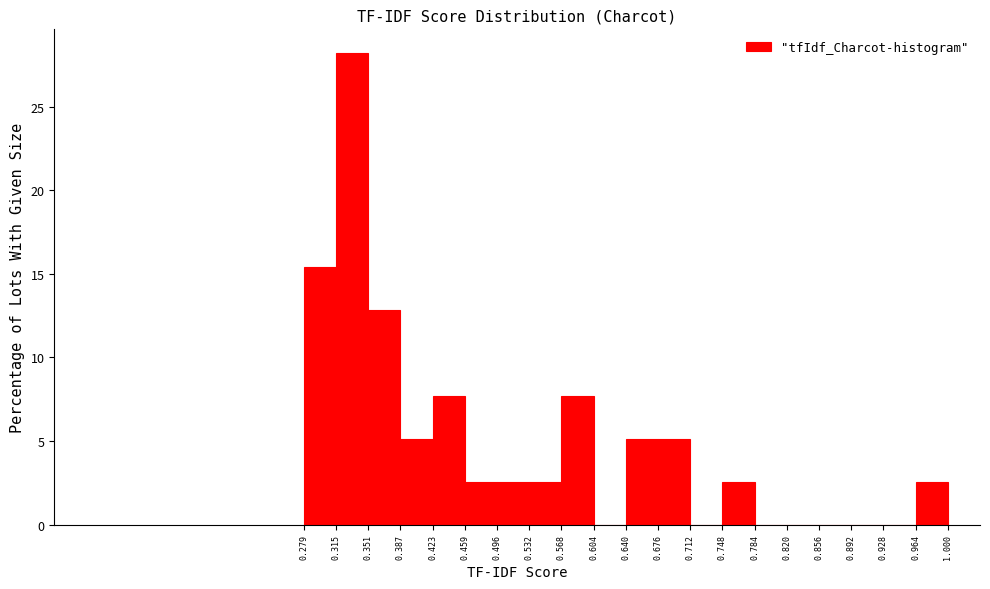

Reading left to right, list every bar in this chart as the range it spans on the x-axis followed by its height. The values are not printed on the chart, so give them approximately, as read against the axis.

0.279 to 0.315: 15.5
0.315 to 0.351: 28.0
0.351 to 0.387: 13.0
0.387 to 0.423: 5.0
0.423 to 0.459: 7.5
0.459 to 0.496: 2.5
0.496 to 0.532: 2.5
0.532 to 0.568: 2.5
0.568 to 0.604: 7.5
0.604 to 0.640: 0
0.640 to 0.676: 5.0
0.676 to 0.712: 5.0
0.712 to 0.748: 0
0.748 to 0.784: 2.5
0.784 to 0.820: 0
0.820 to 0.856: 0
0.856 to 0.892: 0
0.892 to 0.928: 0
0.928 to 0.964: 0
0.964 to 1.000: 2.5